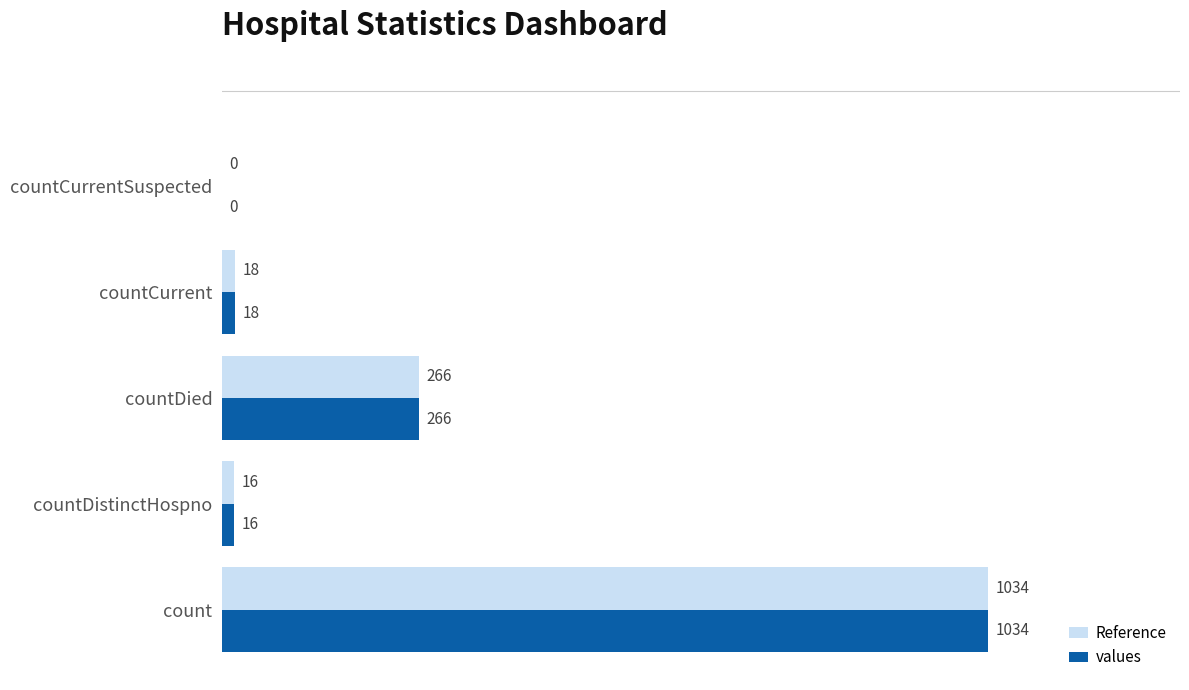

At which label does values reach its peak?

count